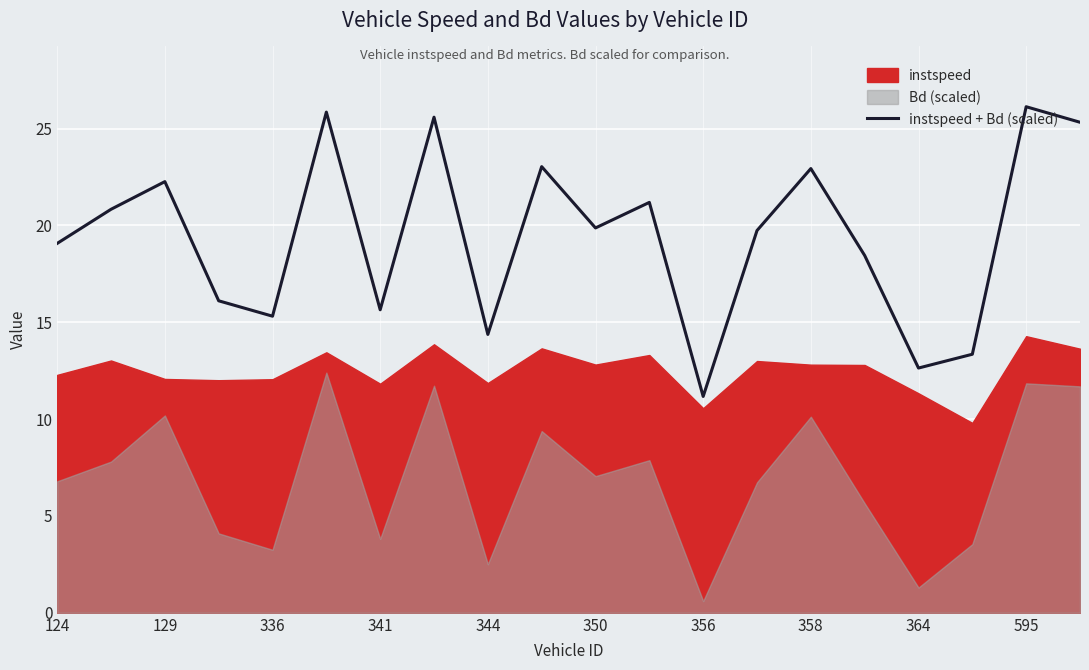

True or false: instspeed + Bd (scaled) and instspeed cross at least once.

False